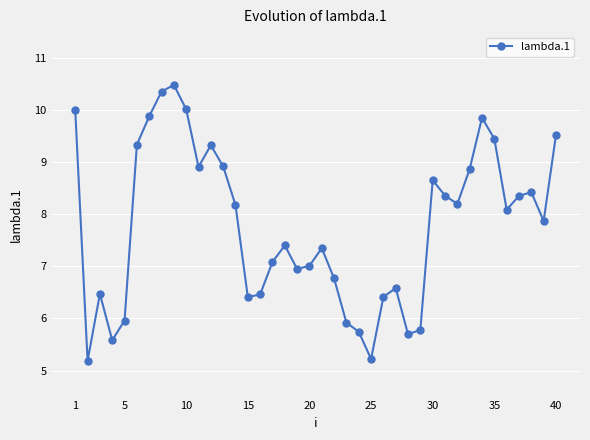

True or false: there are more than 1 points higher than both neighbors.

True